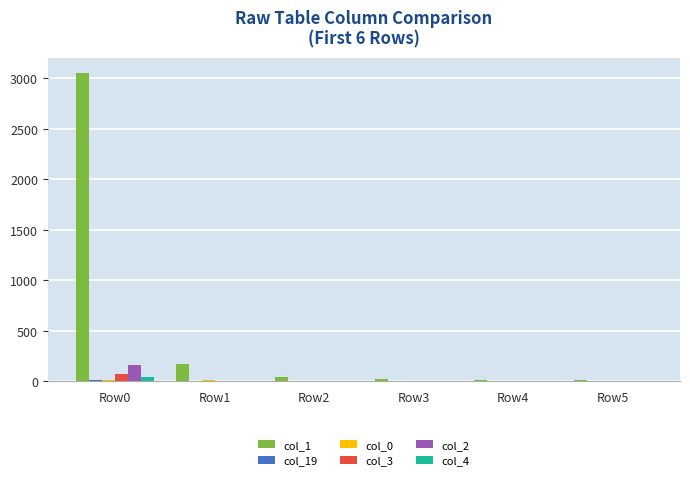

Between Row1 and Row4, which series saw the biggest shift?

col_1